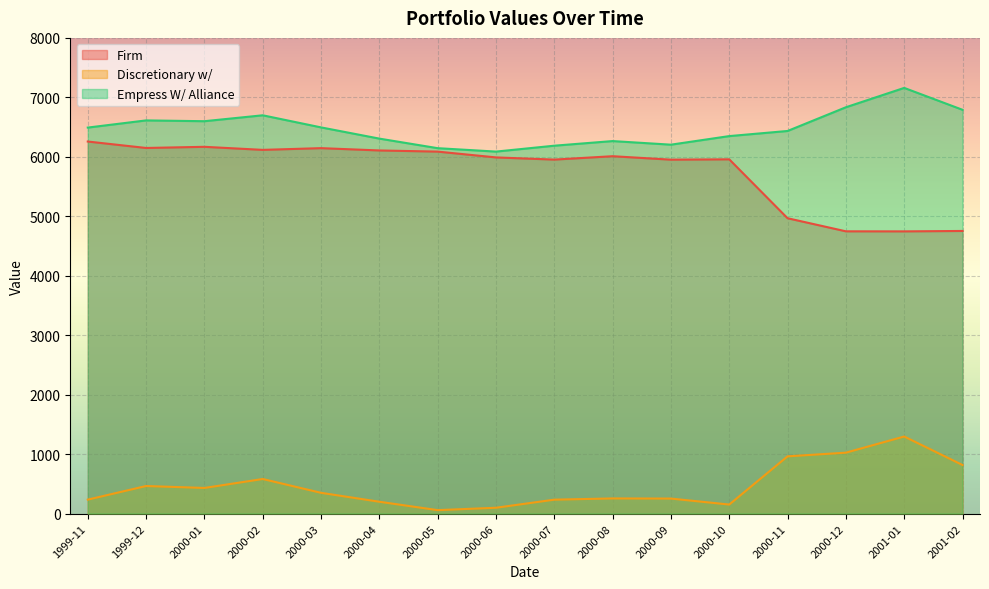

Is it true that Empress W/ Alliance equals 1752.9 at 2000-04?

False